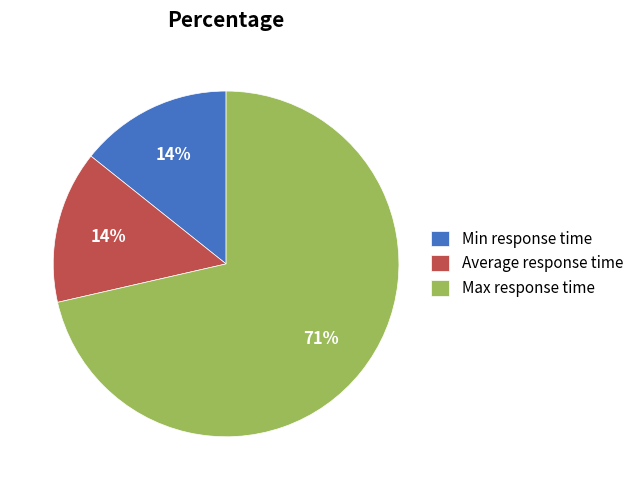

Combined, do Min response time and Max response time account for over 50%?

Yes